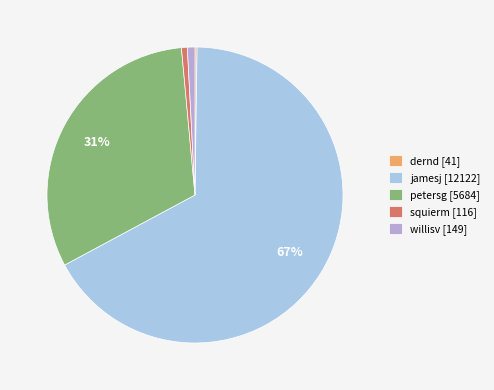

To the nearest percent, what is the difference between the petersg and squierm slice percentages?

31%